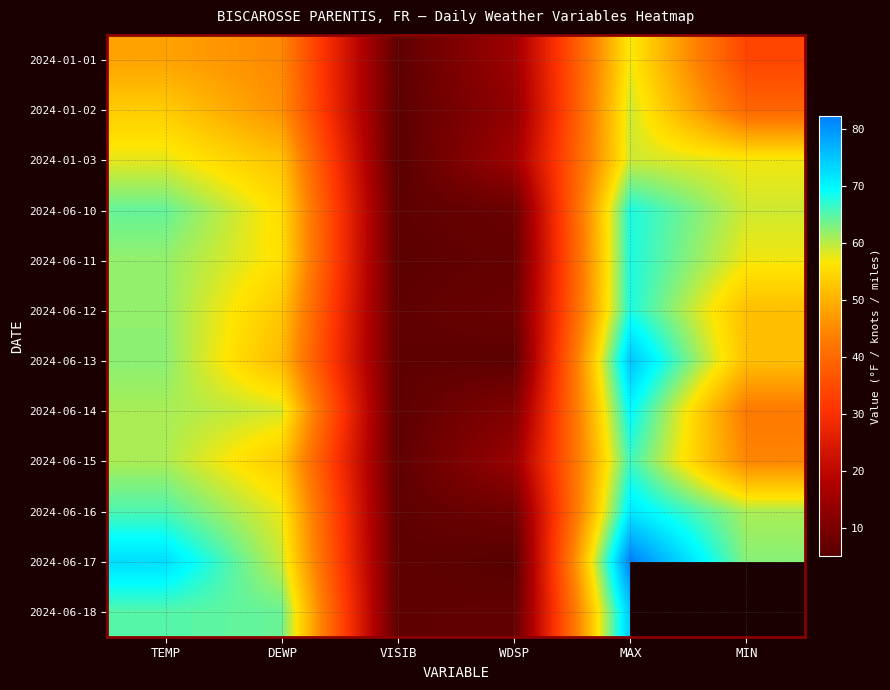

What is the sum of the 2024-01-02 values at VISIB and MAX?

64.8